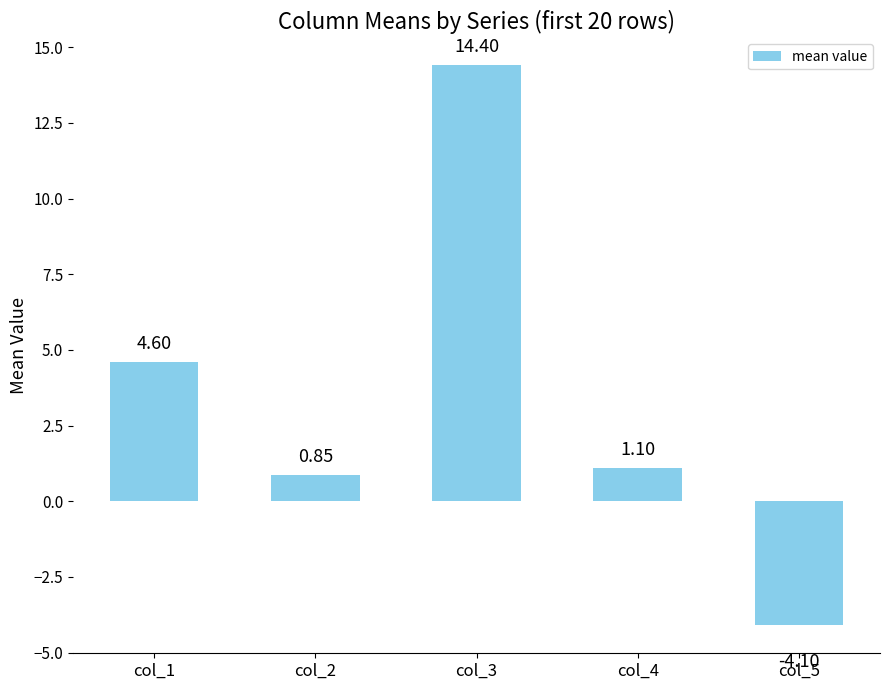

What is the value of the 3rd bar from the left?

14.4